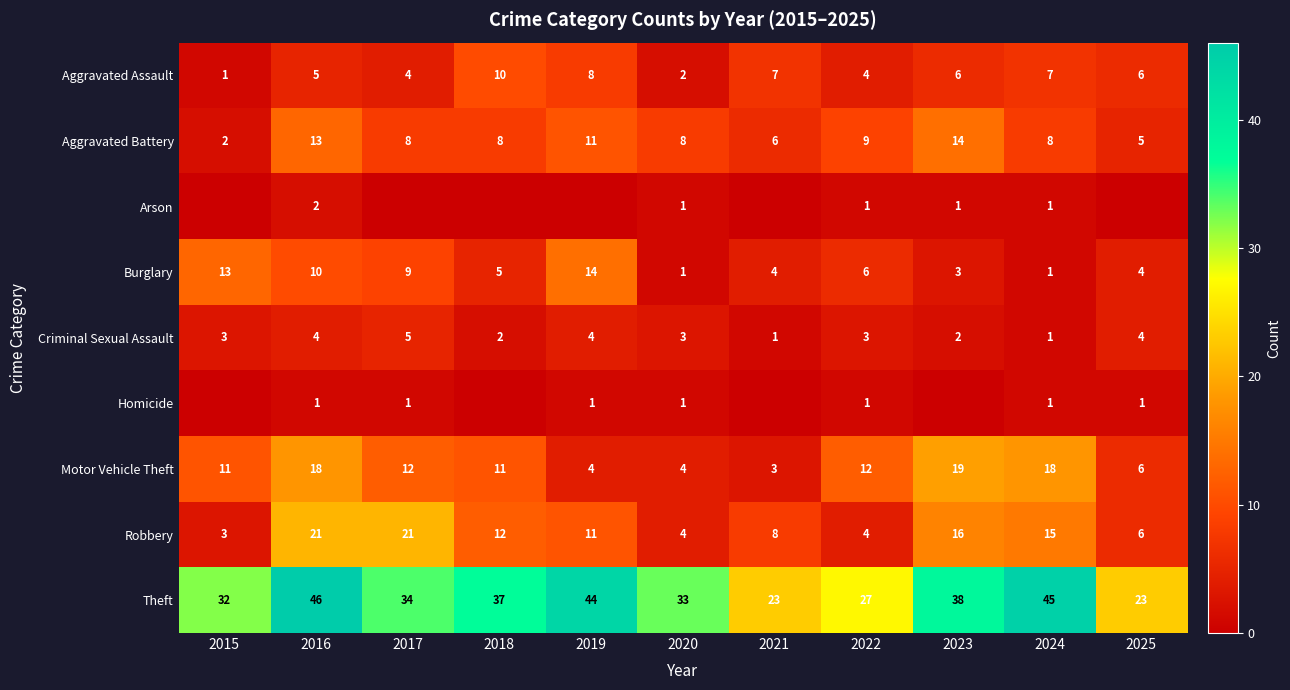

What is the total value across all series at 2020?

57